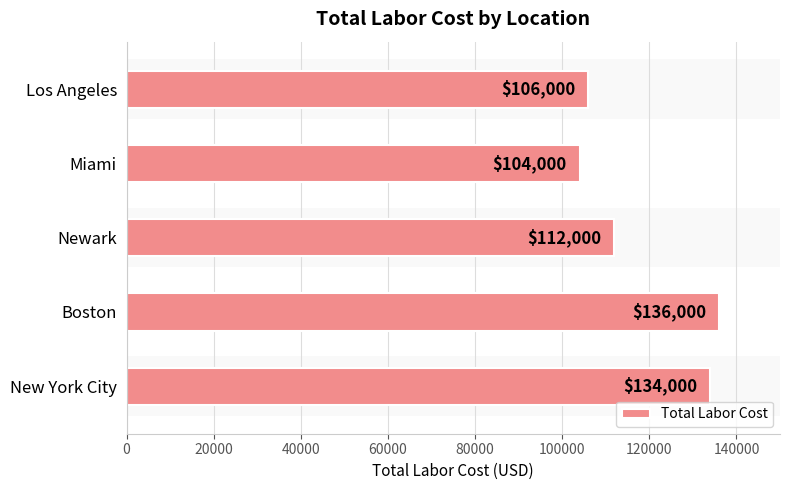

How many bars are there in total?

5